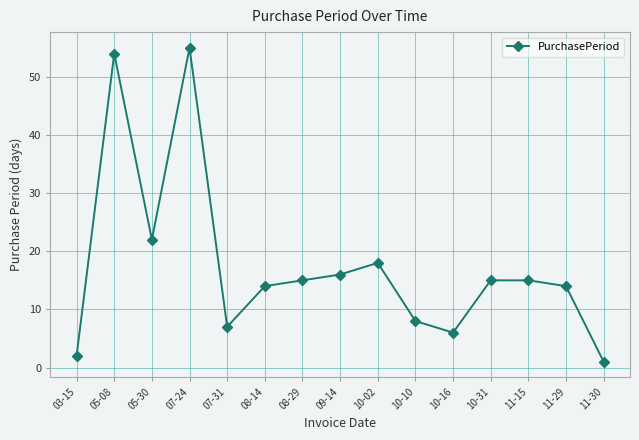

What is the change in value from 07-31 to 10-10?

+1